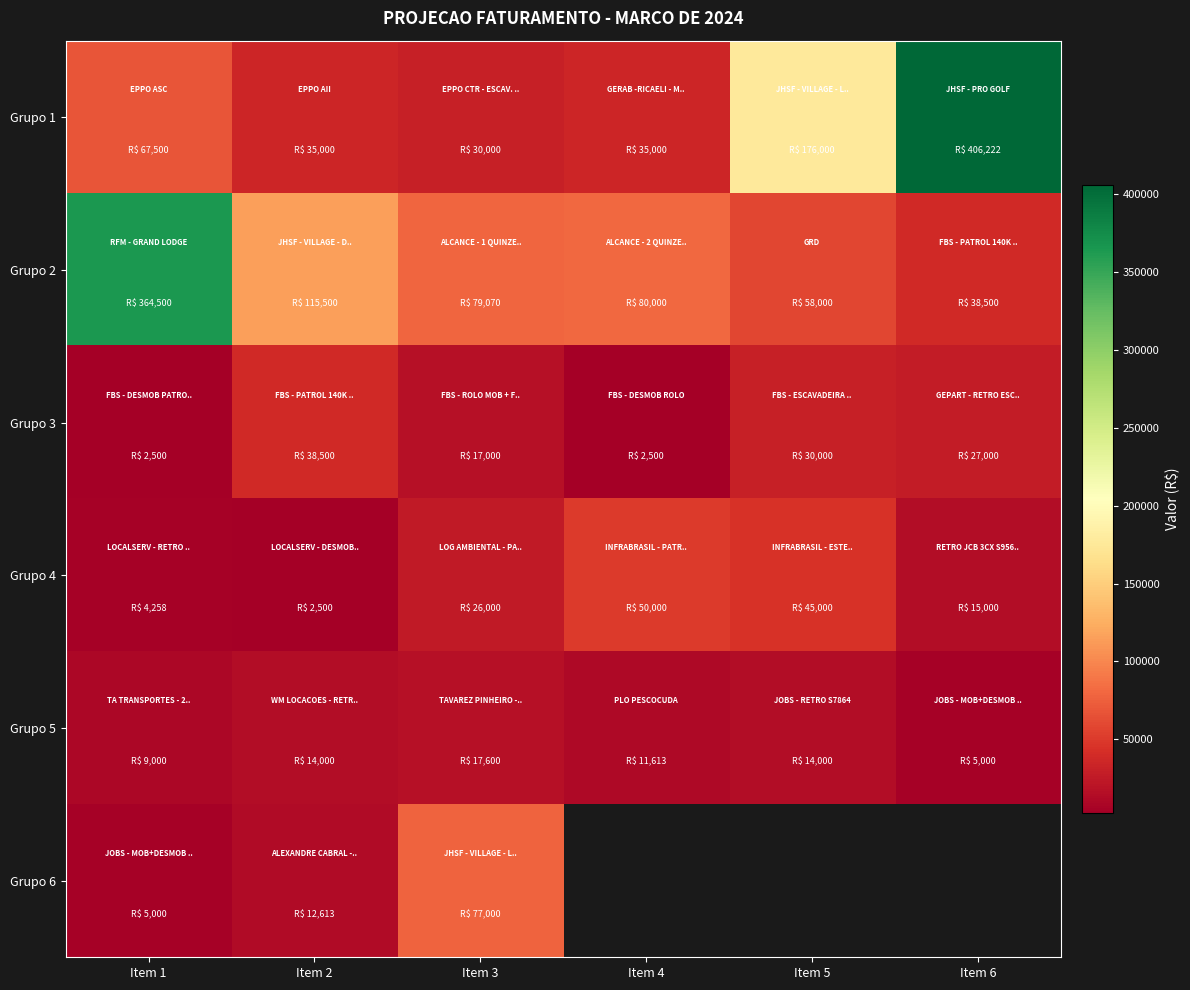

Which series has the largest range (max minus min)?

Grupo 1